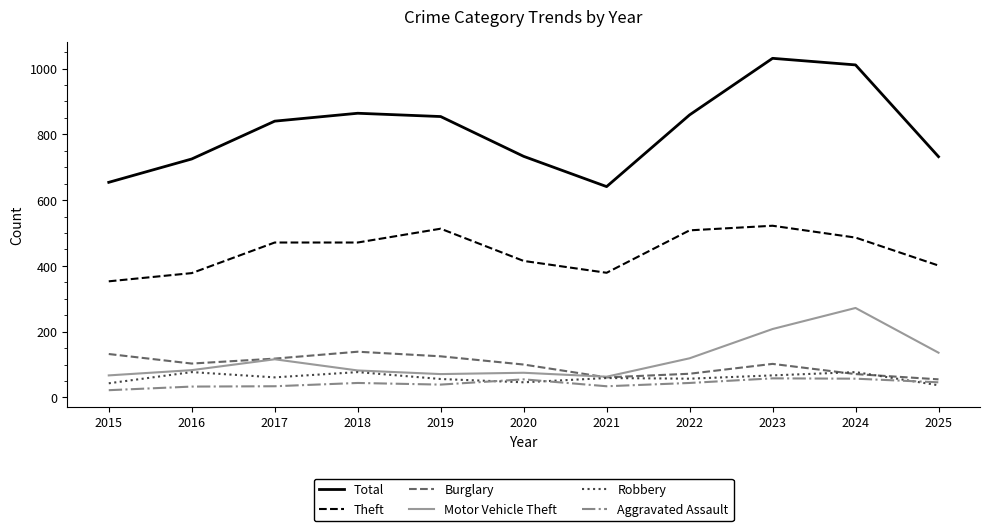

Does the chart display data point markers on the line(s)?

No